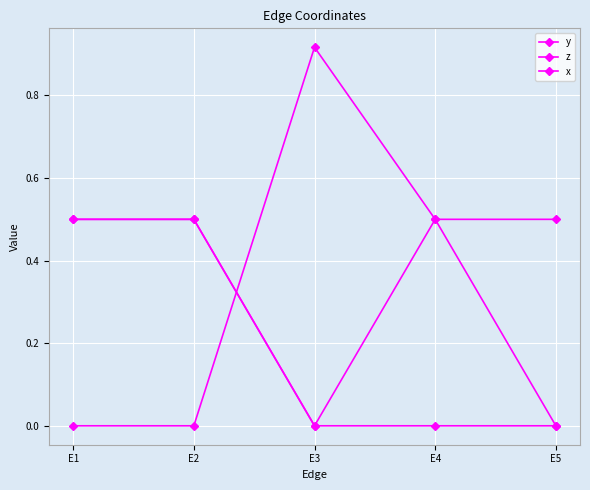

How many data points does each series have?

5